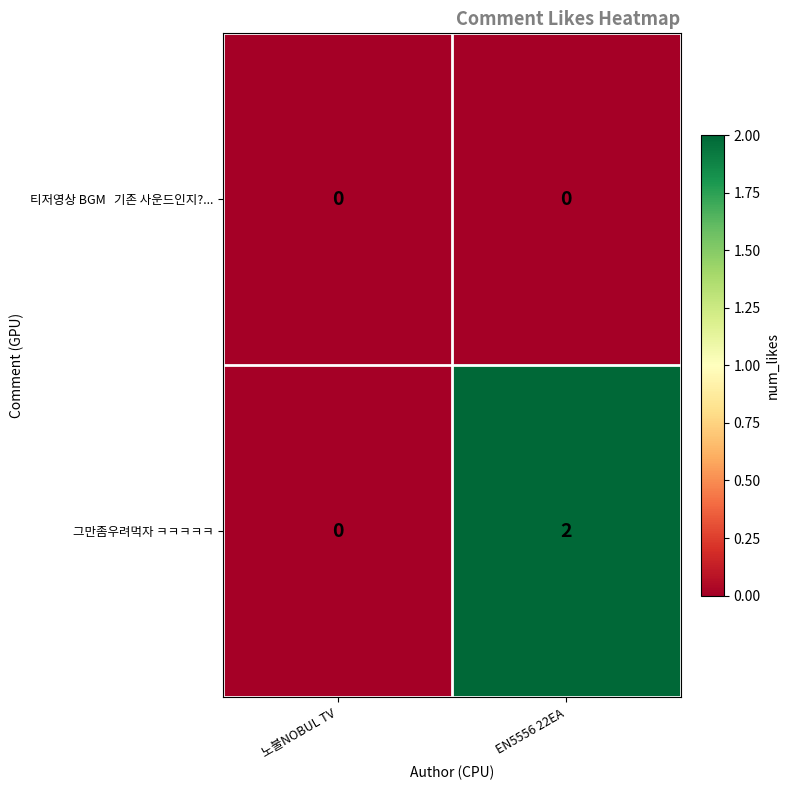

Between 노불NOBUL TV and EN5556 22EA, which series saw the biggest shift?

그만좀우려먹자 ㅋㅋㅋㅋㅋ